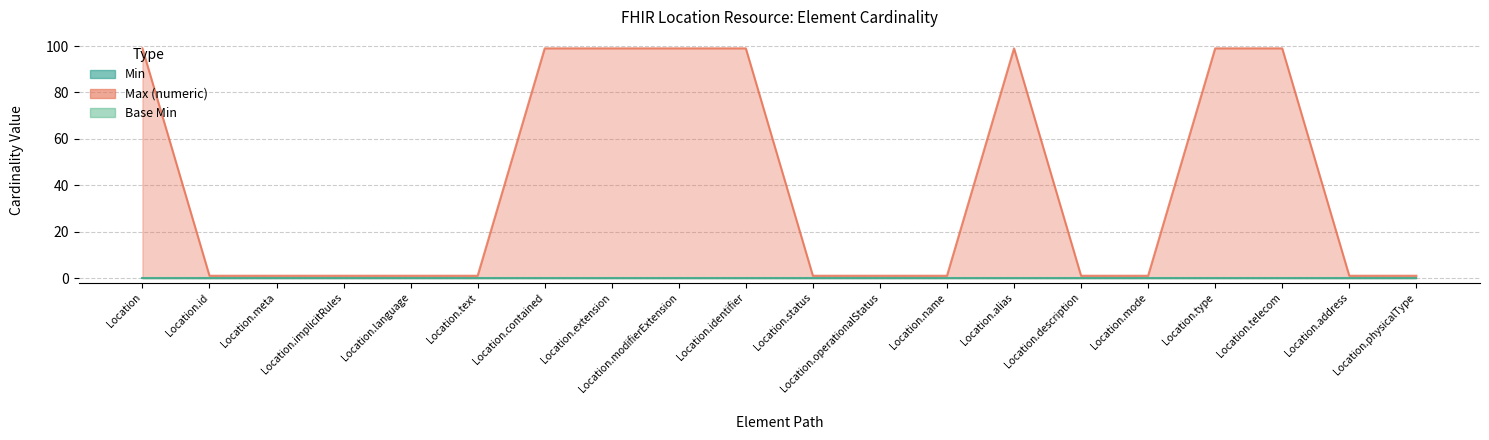

True or false: Max (numeric) has more than 1 points higher than both neighbors.

False